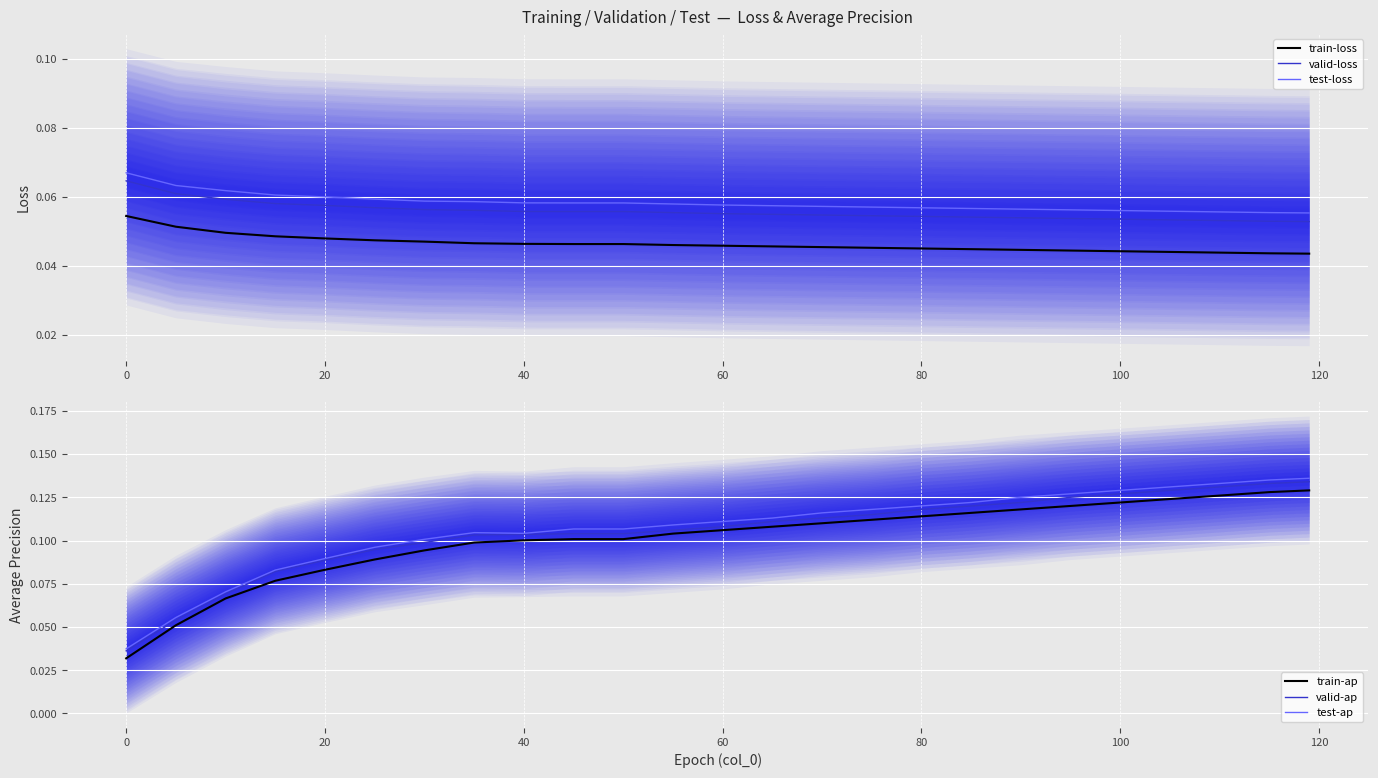

True or false: valid-loss and train-loss intersect in this chart.

False